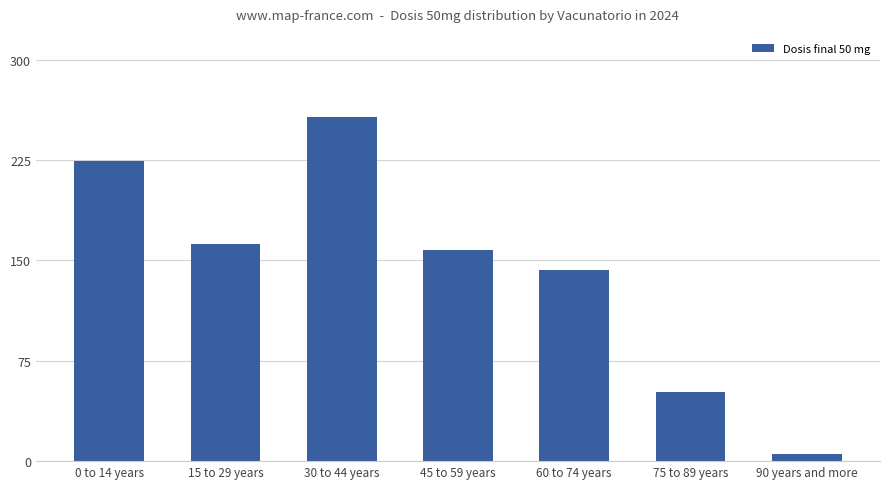

What is the sum of the values at 15 to 29 years and 60 to 74 years?

305